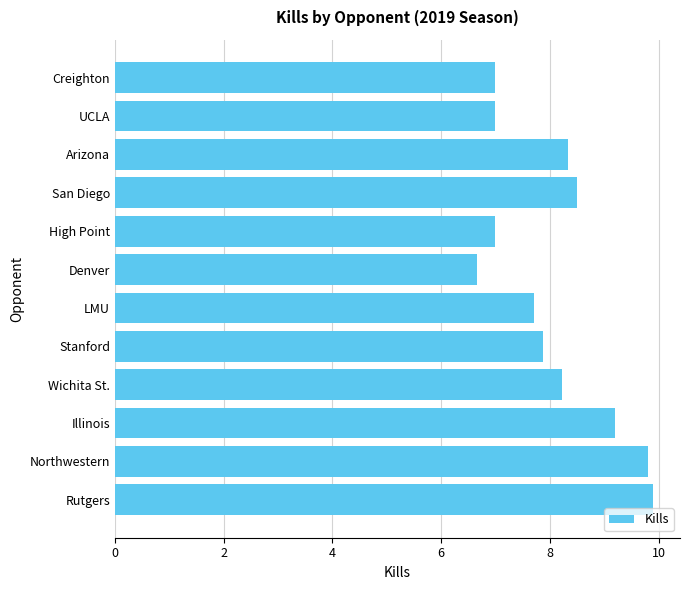

What is the label of the 3rd bar from the bottom?

Illinois